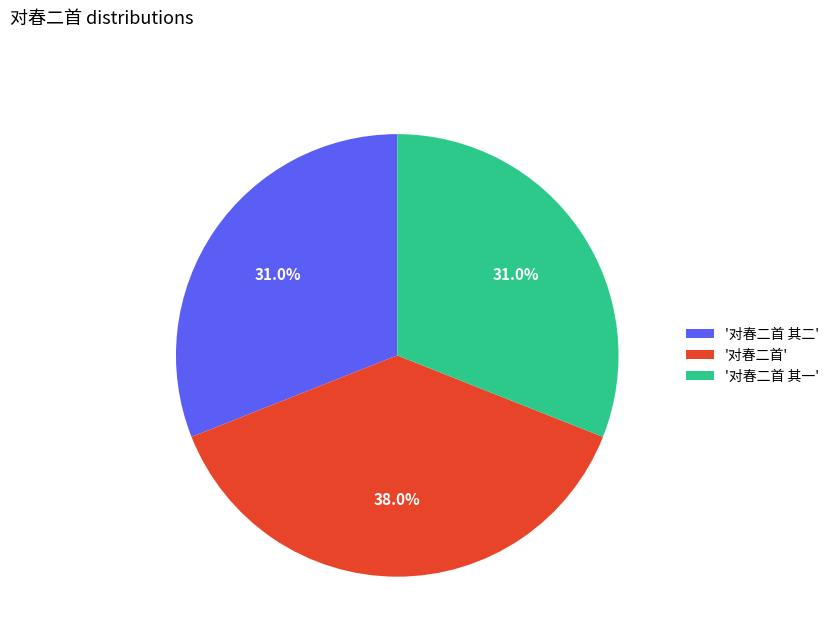

What is the ratio of the value at '对春二首' to the value at '对春二首 其一'?

1.2